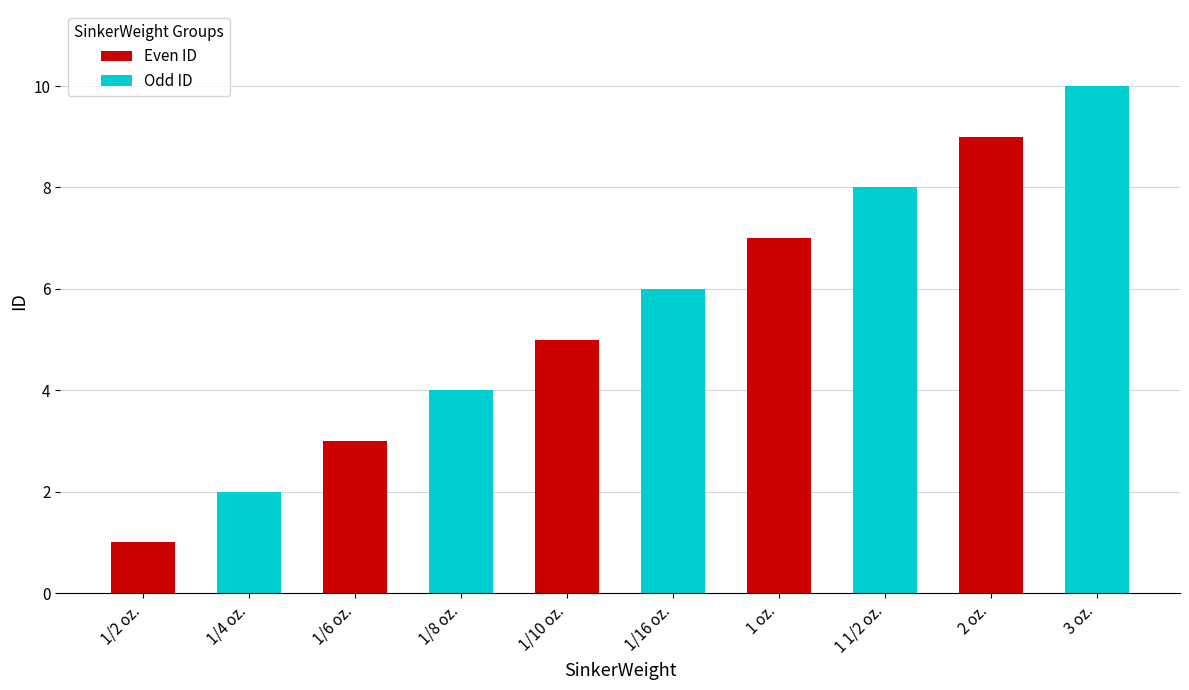

Which series has the largest total across all categories?

Odd ID